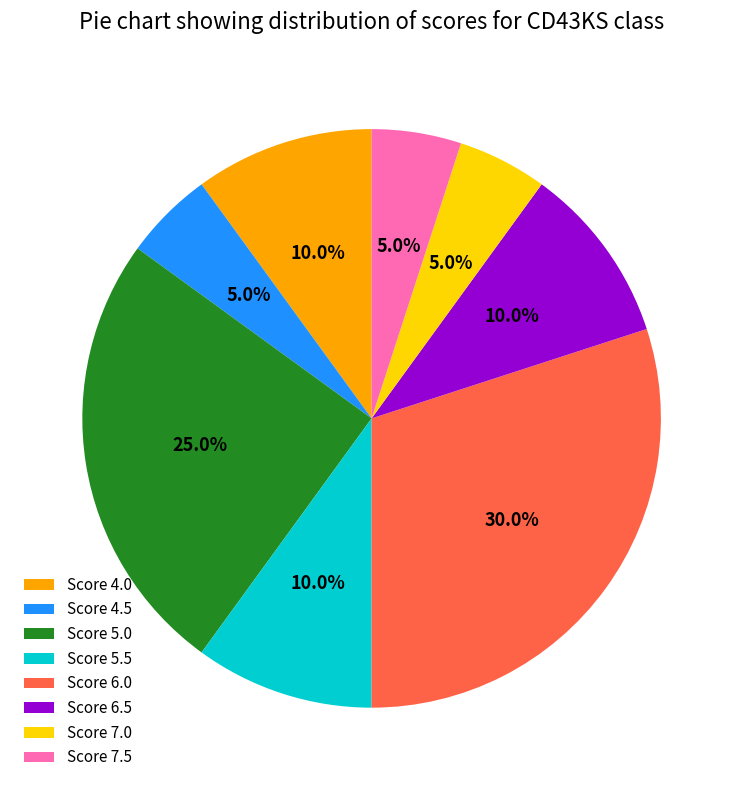

Combined, what portion of the pie is Score 4.0 and Score 4.5?

15.0%